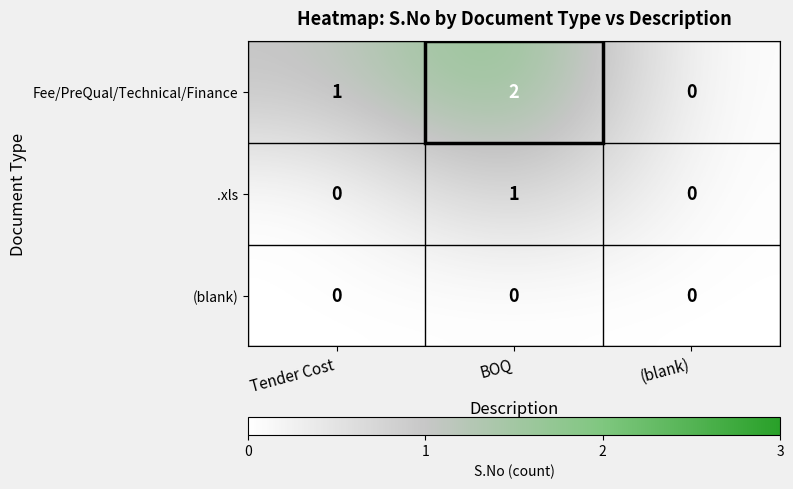

Which series has the largest range (max minus min)?

Fee/PreQual/Technical/Finance